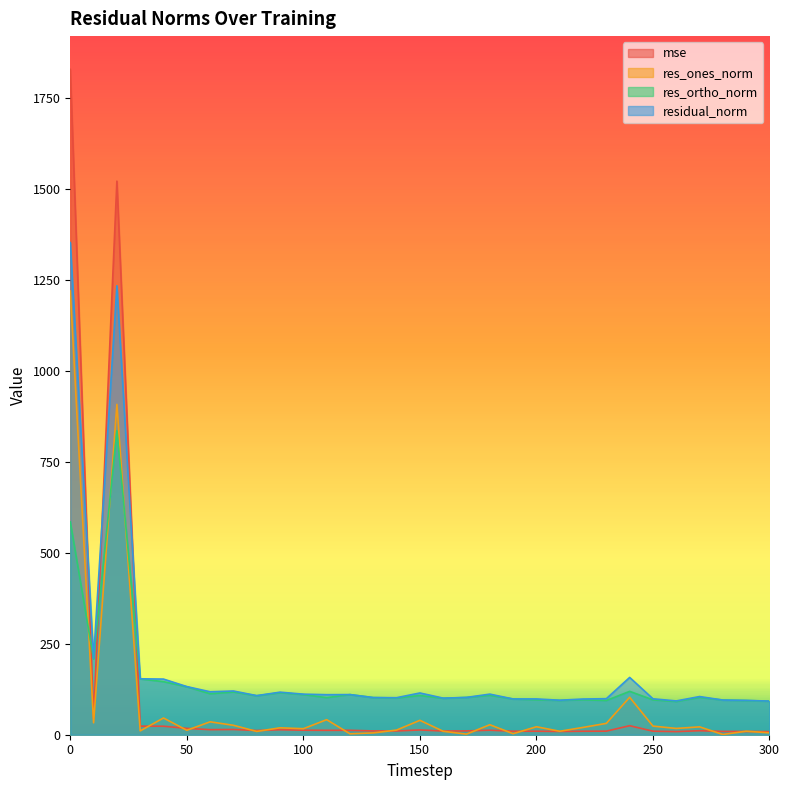

What is the value of the residual_norm point at the 10th from the left?

116.9